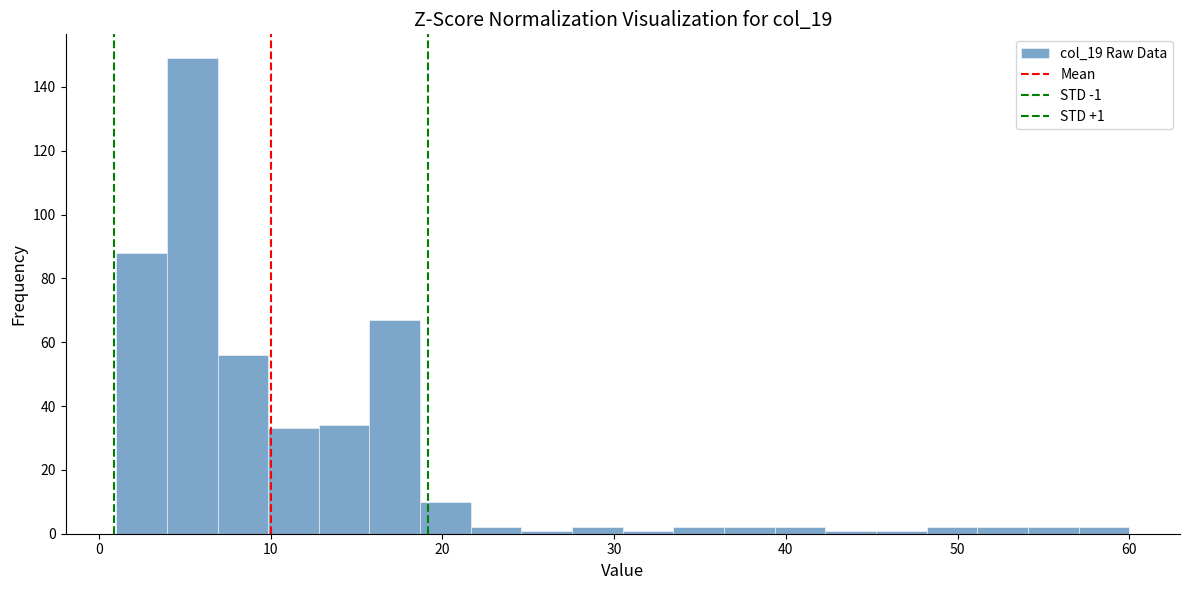

Read against the x-axis, roughly where is the centre of the tallest bar?

5